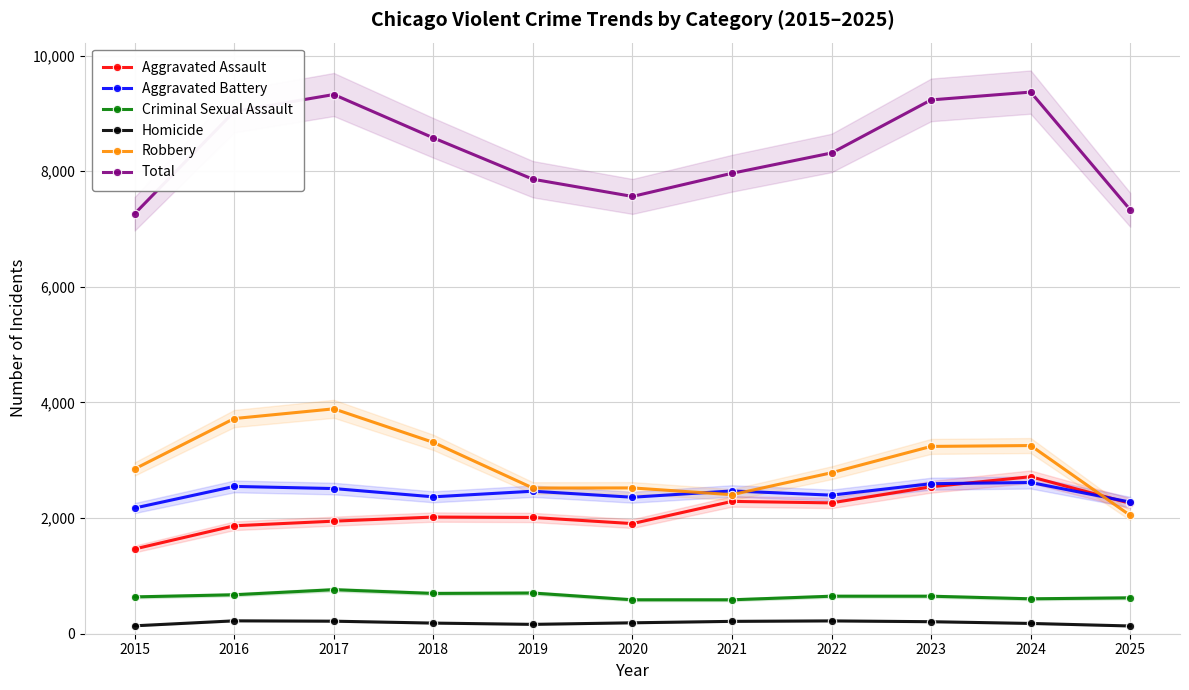

How many values in the Aggravated Assault series exceed 2018?

5